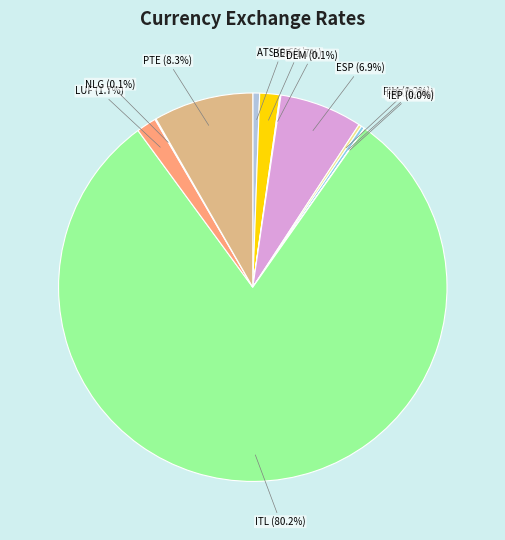

What is the largest slice in the pie chart?

ITL